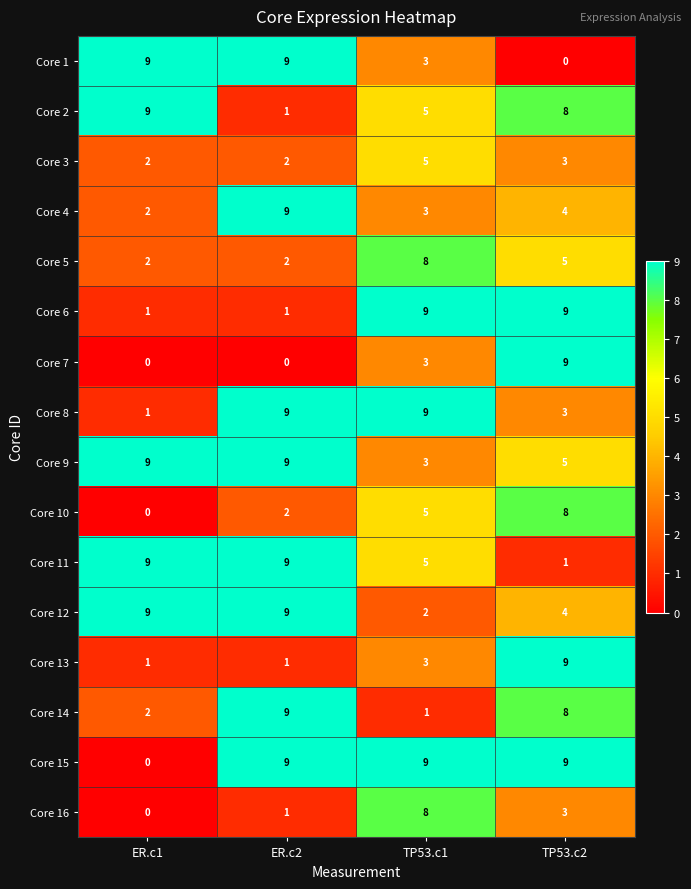

Where is Core 16 nearest to the value 4?

TP53.c2